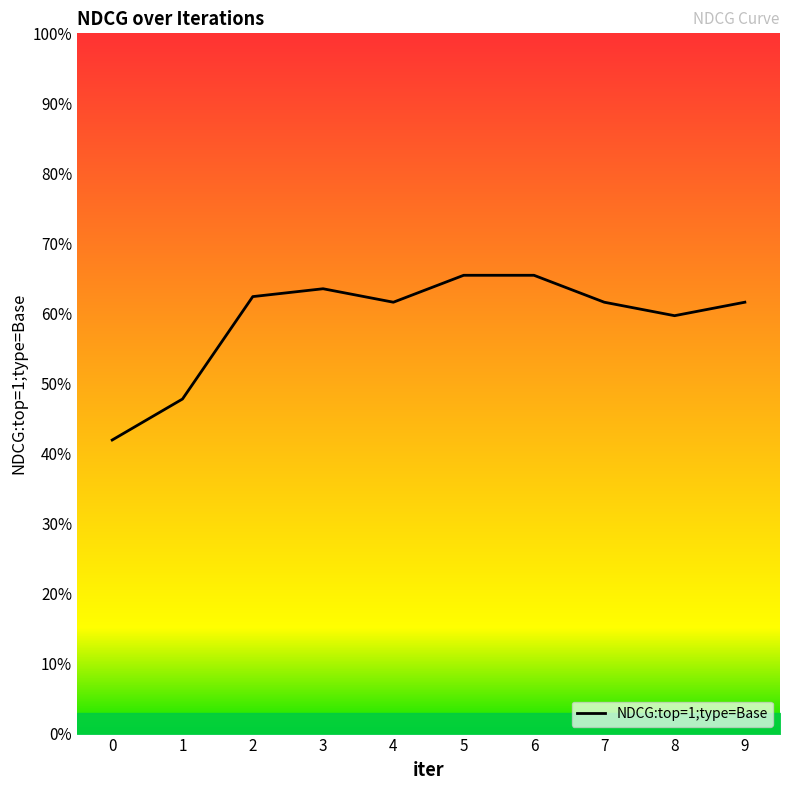

Reading right to left, list all the values displayed in this chart.

0.6	0.6	0.6	0.7	0.7	0.6	0.6	0.6	0.5	0.4